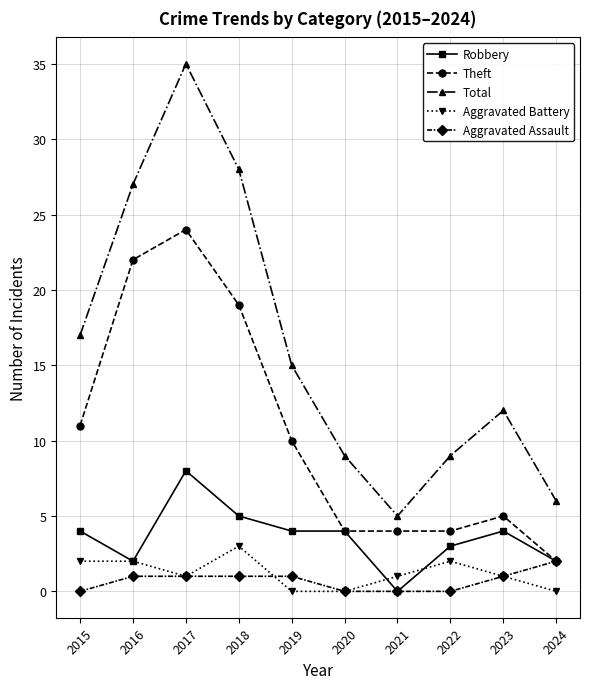

At how many categories does at least one series exceed 16?

4